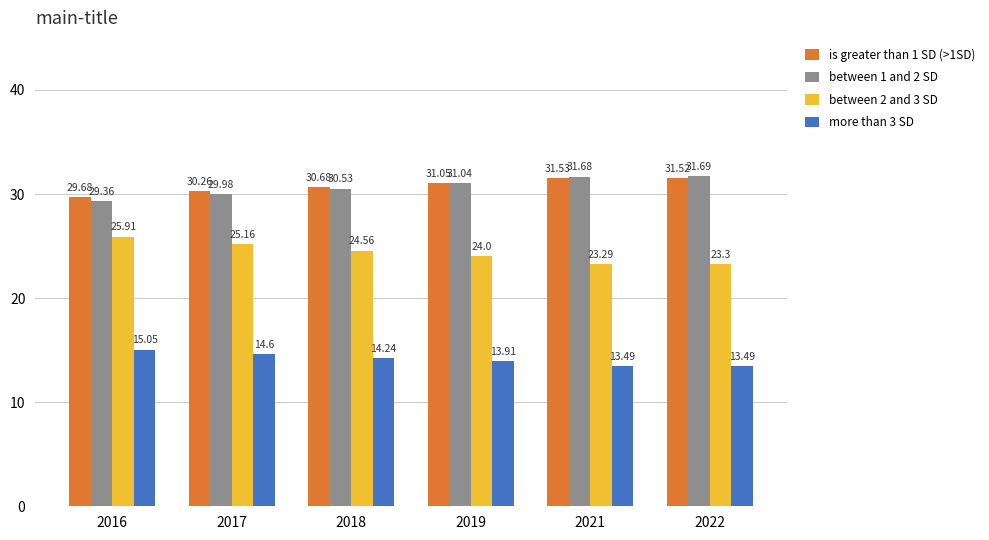

Reading left to right, what are all the values shown in this chart?

is greater than 1 SD (>1SD): 29.7	30.3	30.7	31.1	31.5	31.5
between 1 and 2 SD: 29.4	30.0	30.5	31.0	31.7	31.7
between 2 and 3 SD: 25.9	25.2	24.6	24.0	23.3	23.3
more than 3 SD: 15.1	14.6	14.2	13.9	13.5	13.5